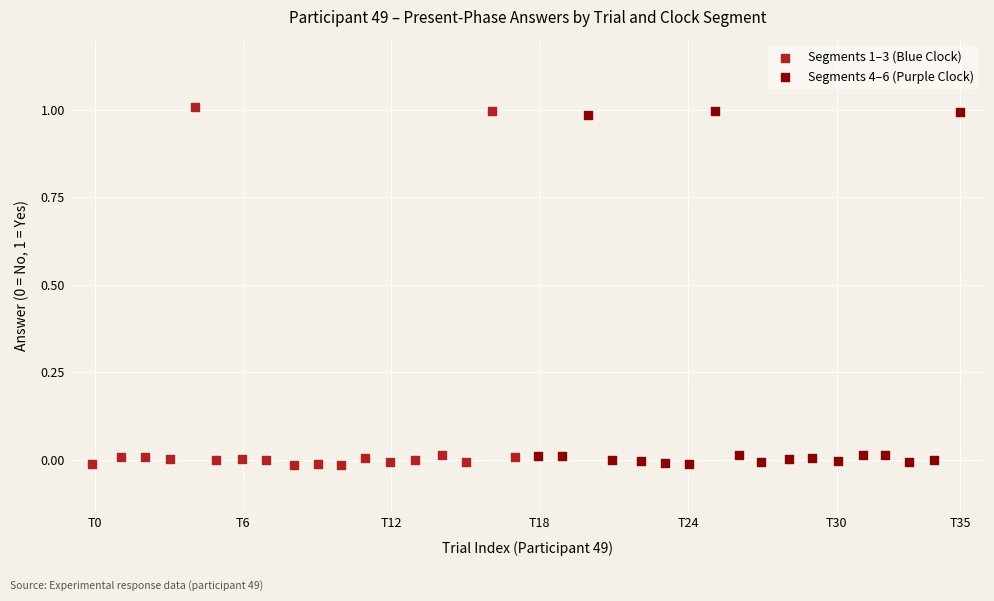

What are all the series names shown in the legend?

Segments 1–3 (Blue Clock), Segments 4–6 (Purple Clock)